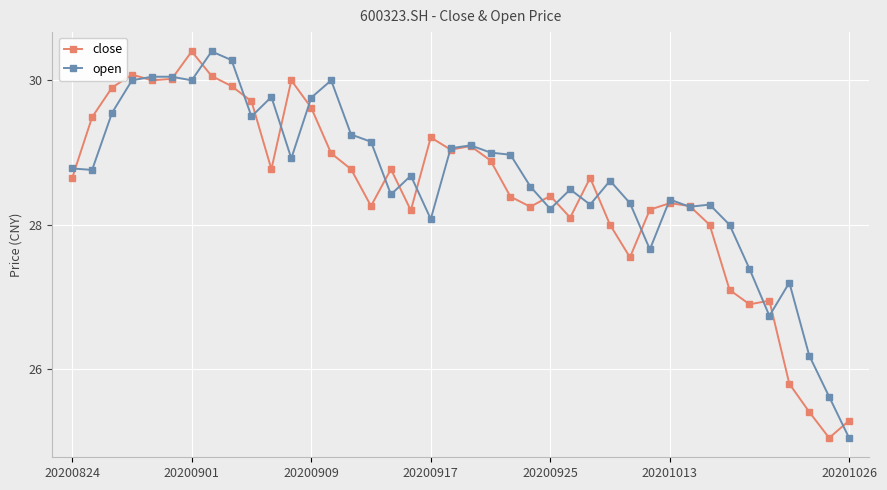

What is the smallest value displayed?

25.1